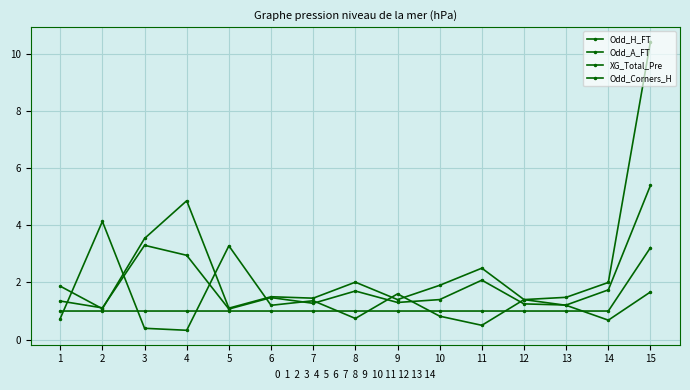

What is the spread (max minus min) of values at 11?

2.0